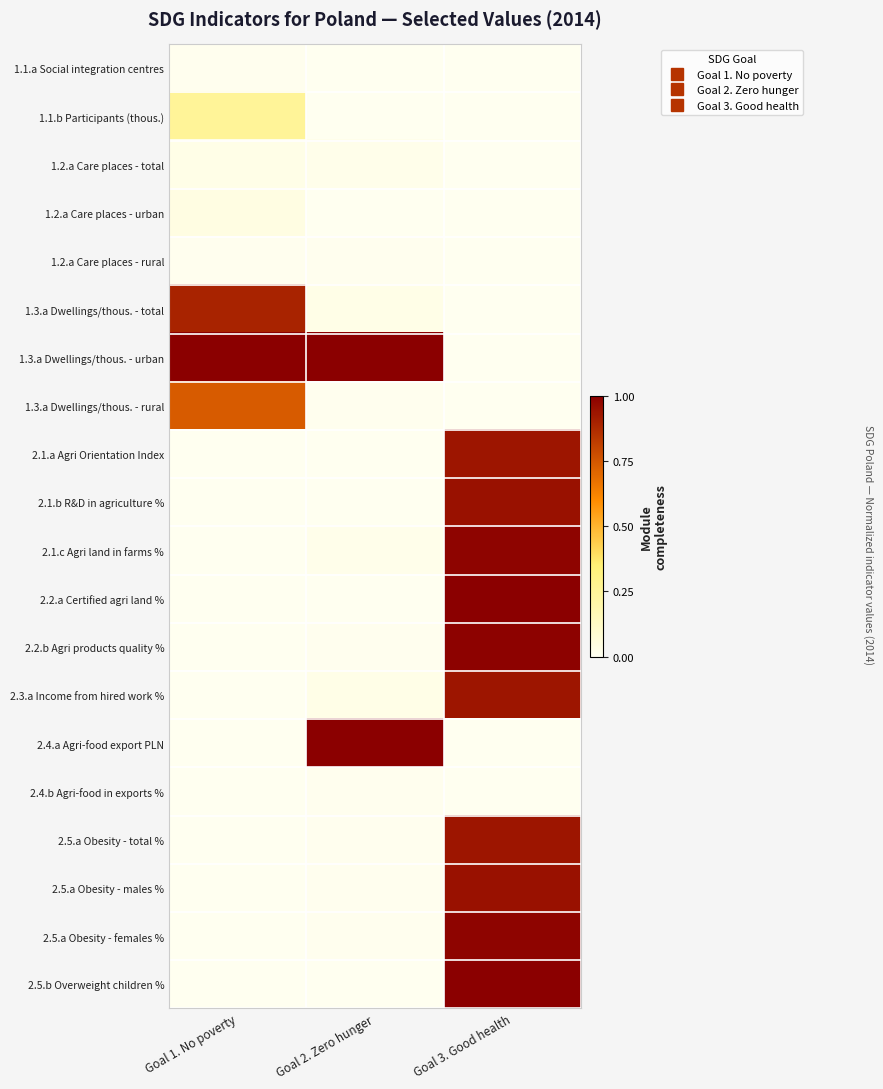

Which series changed the most between Goal 1. No poverty and Goal 2. Zero hunger?

2.4.a Agri-food export PLN